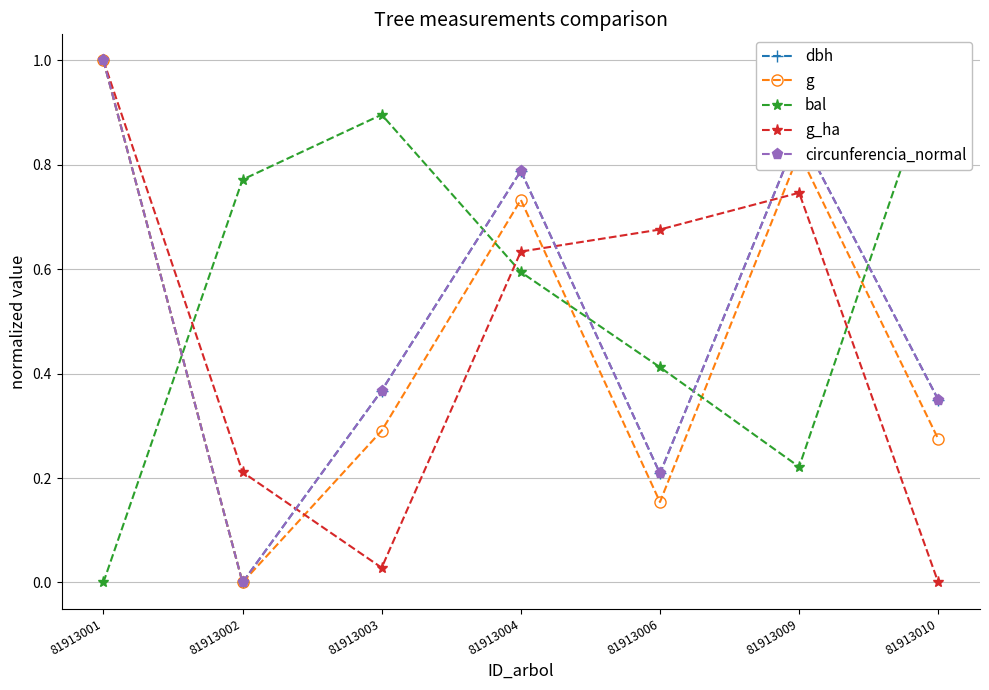

In circunferencia_normal, how many points are lower than both neighbors (excluding endpoints)?

2